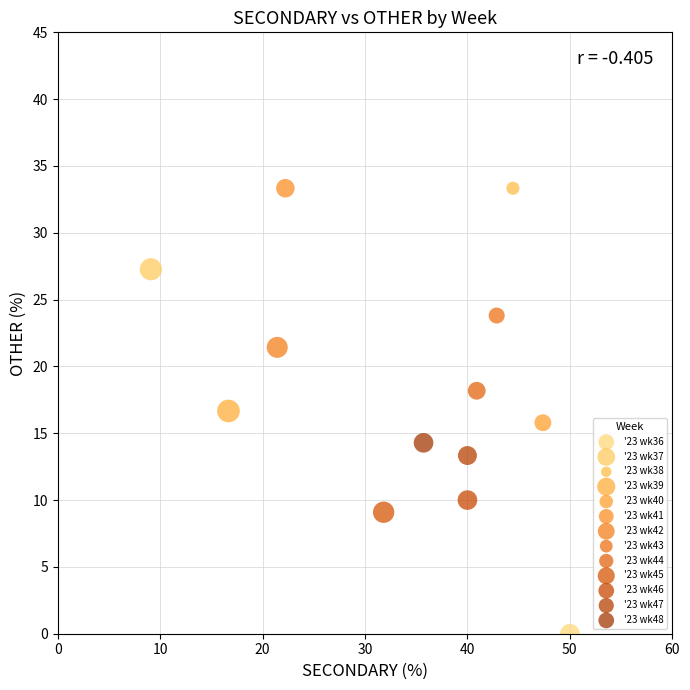

What are all the series names shown in the legend?

'23 wk36, '23 wk37, '23 wk38, '23 wk39, '23 wk40, '23 wk41, '23 wk42, '23 wk43, '23 wk44, '23 wk45, '23 wk46, '23 wk47, '23 wk48